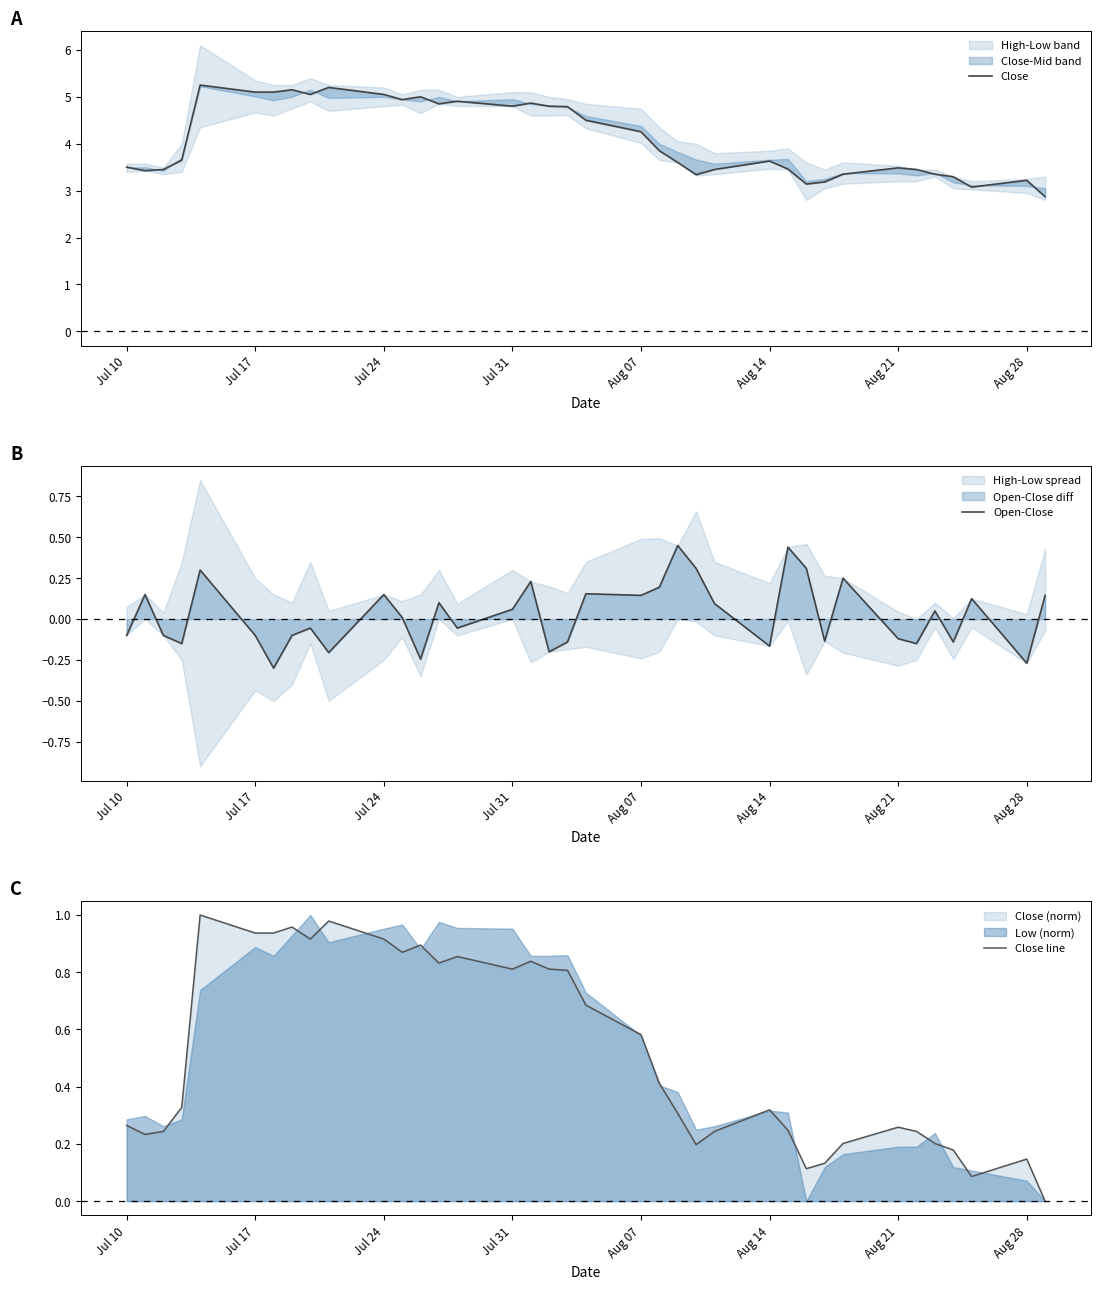

How many lines are shown in the chart?

3